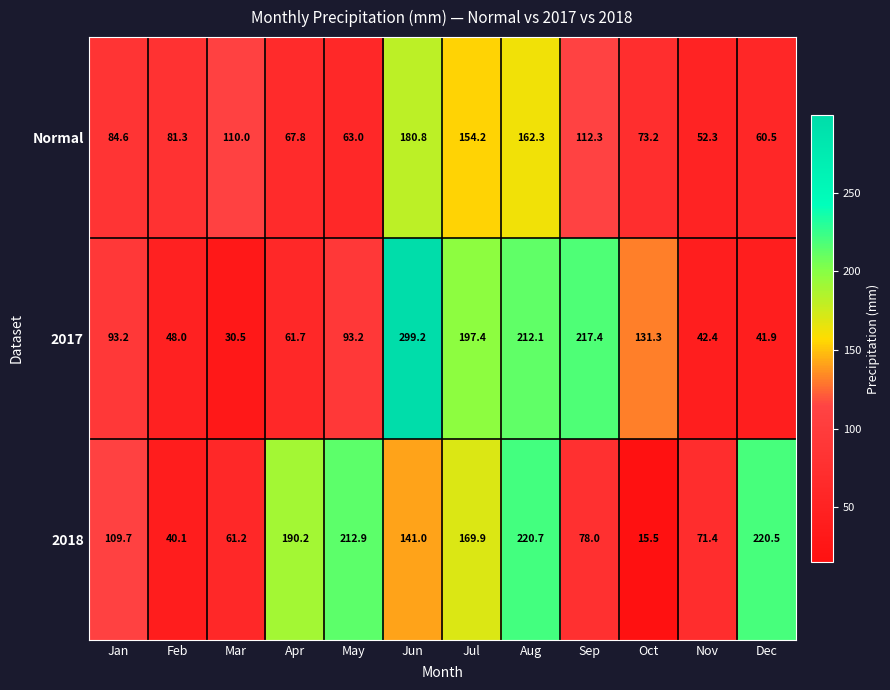

What is the total value across all series at Jan?

287.5